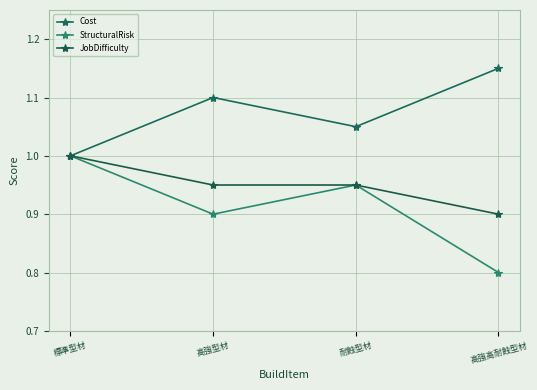

True or false: Cost and JobDifficulty intersect in this chart.

False